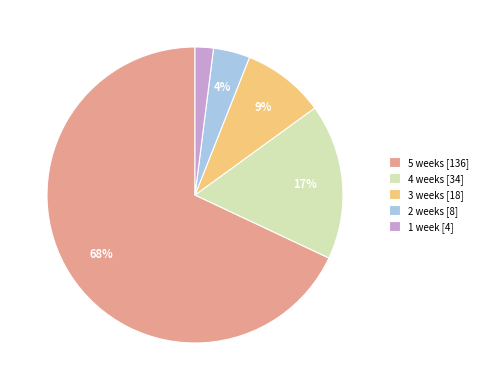

Is it true that 3 weeks [18] is 1% of the pie?

False